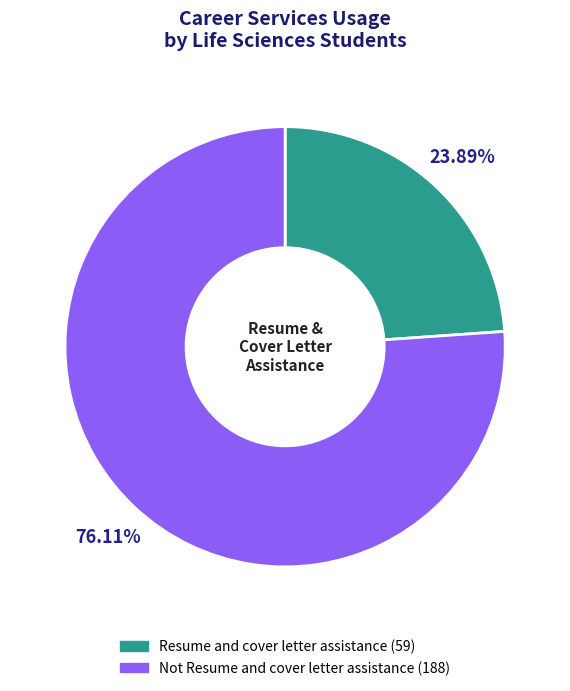

To the nearest percent, what is the combined percentage of Not Resume and cover letter assistance and Resume and cover letter assistance?

100%